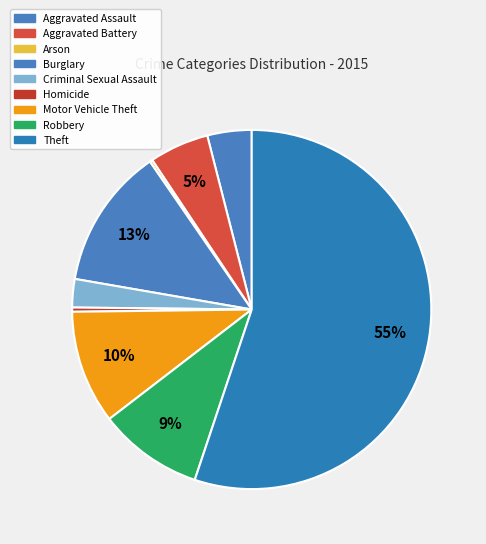

Approximately how many times larger is the value at Arson compared to Criminal Sexual Assault?

0.1